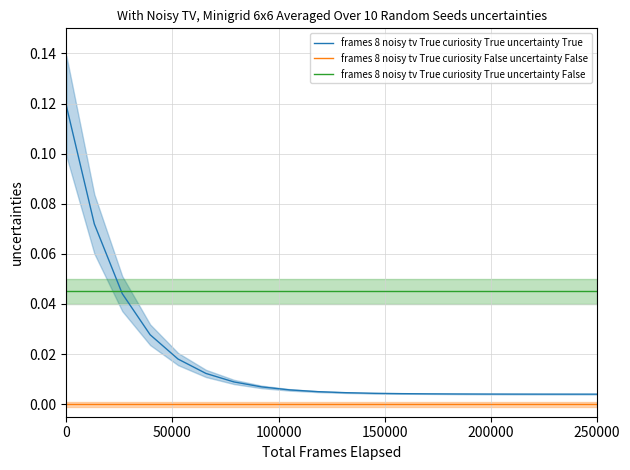

The frames 8 noisy tv True curiosity False uncertainty False series shows 0.0 at 250000. True or false?

True